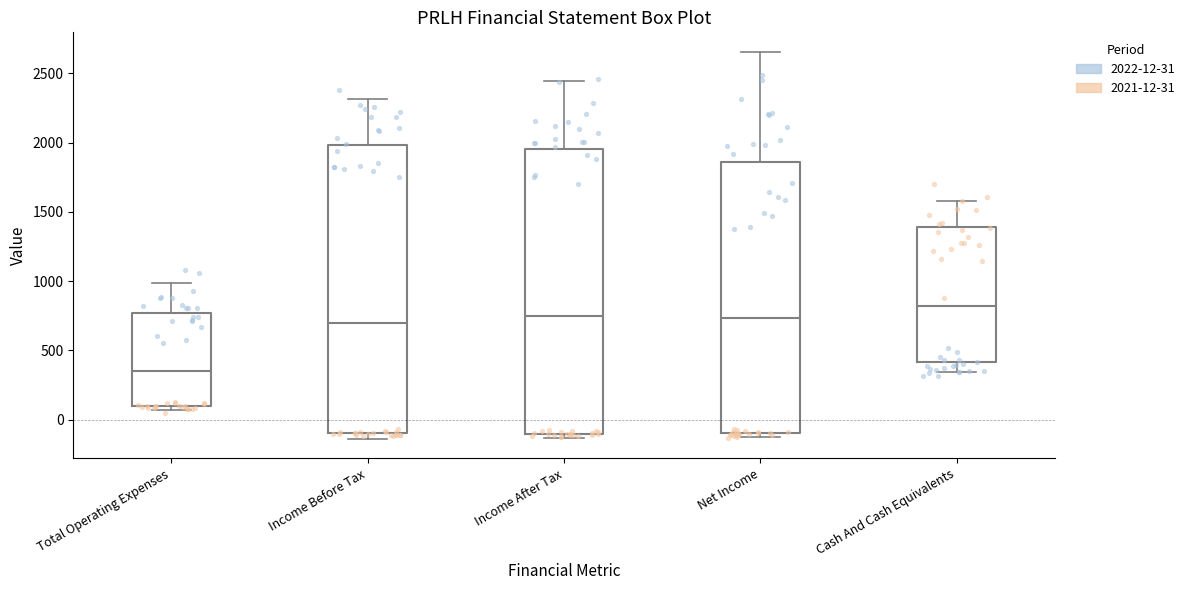

Where does the median line of the box for Income Before Tax sit on the y-axis? The values are not printed on the chart, so give them approximately, as read against the axis.

700